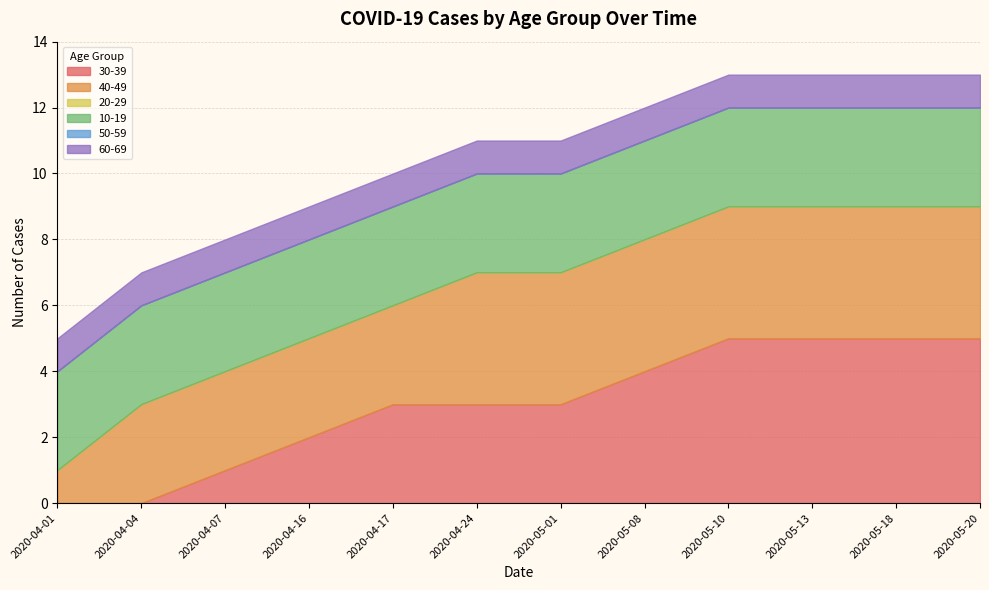

True or false: 40-49 has a value of 5 at 2020-05-20.

False